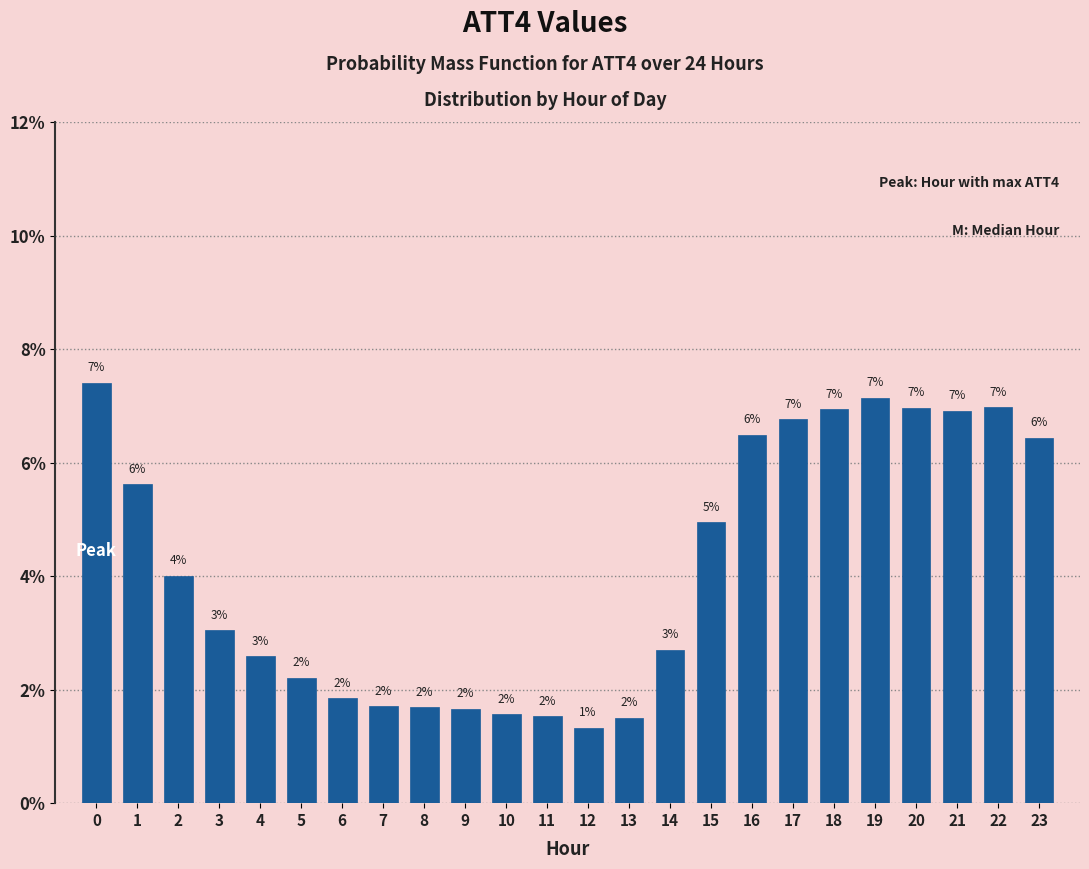

Read the value at 3.

3.0